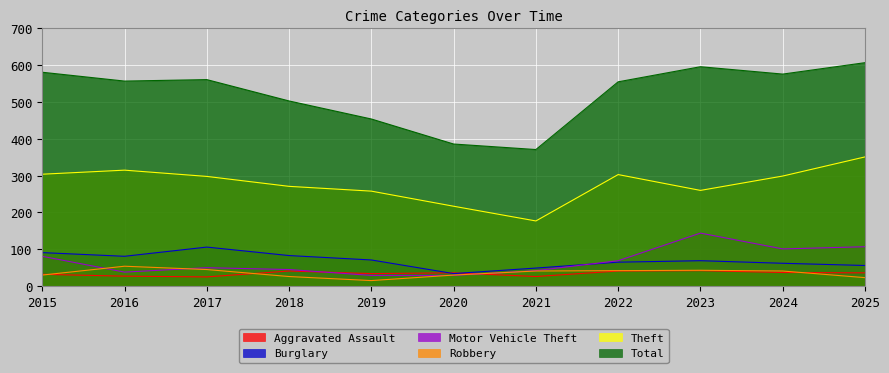

Is the value of Burglary at 2017 greater than the value of Total at 2023?

No